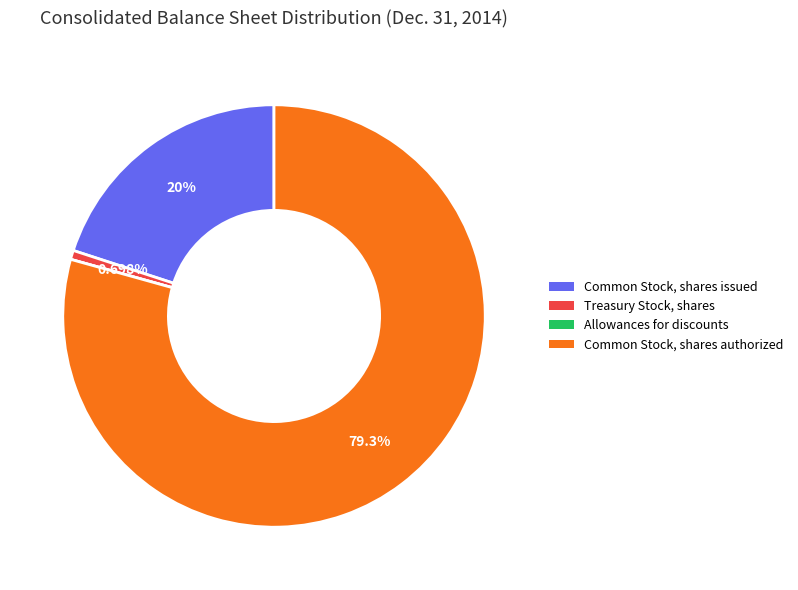

Is there any slice that represents more than half of the pie?

Yes